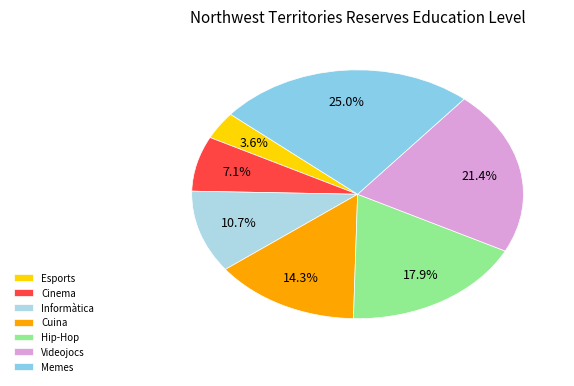

How many segments does this pie chart have?

7